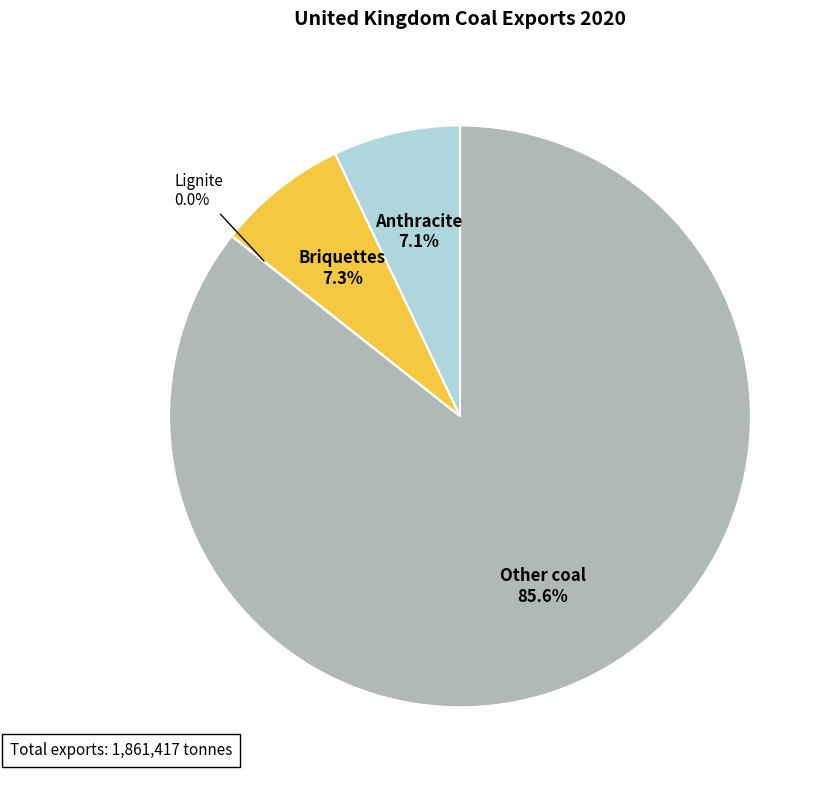

Is there a majority slice in this chart?

Yes